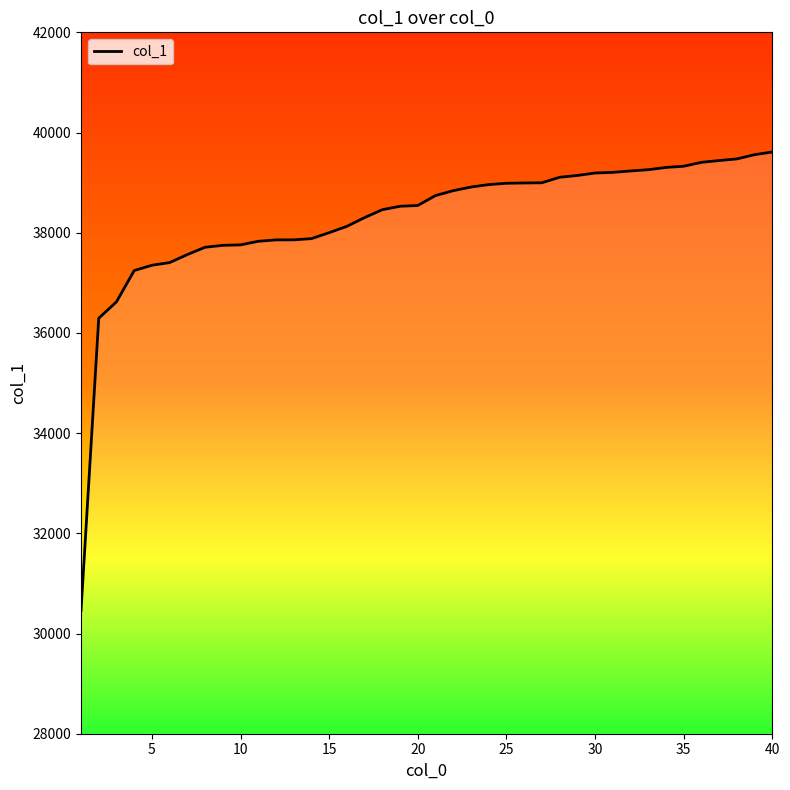

What is the greatest value displayed?

39612